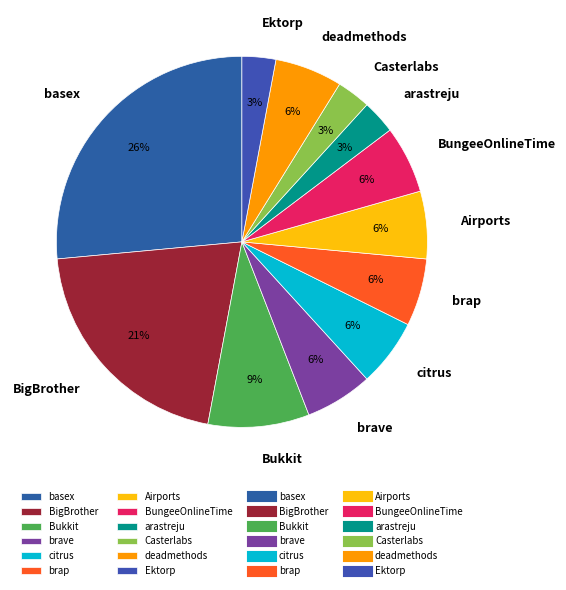

What percentage is the Bukkit slice, to the nearest percent?

9%